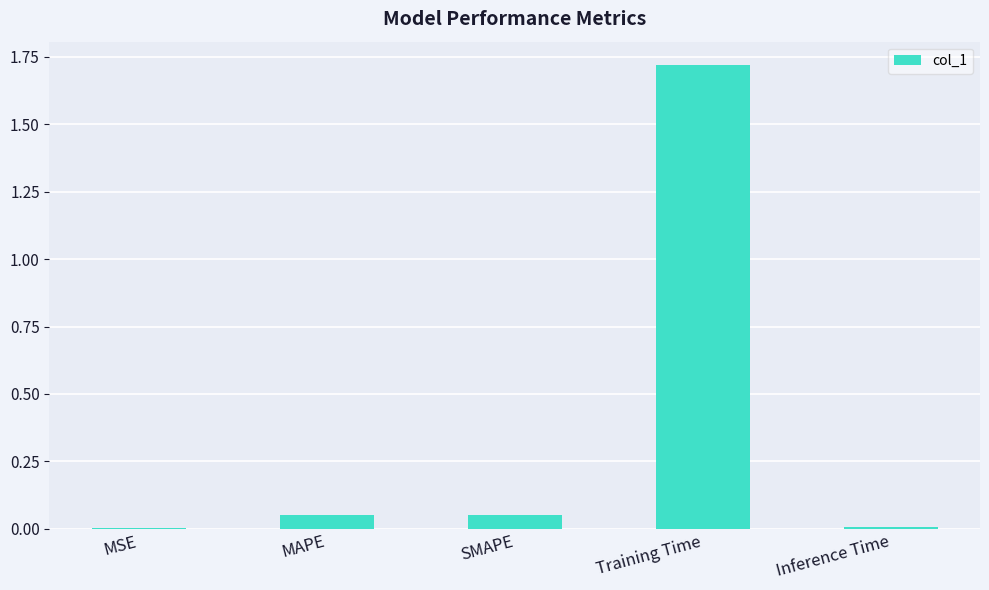

How many distinct data groups are displayed?

1